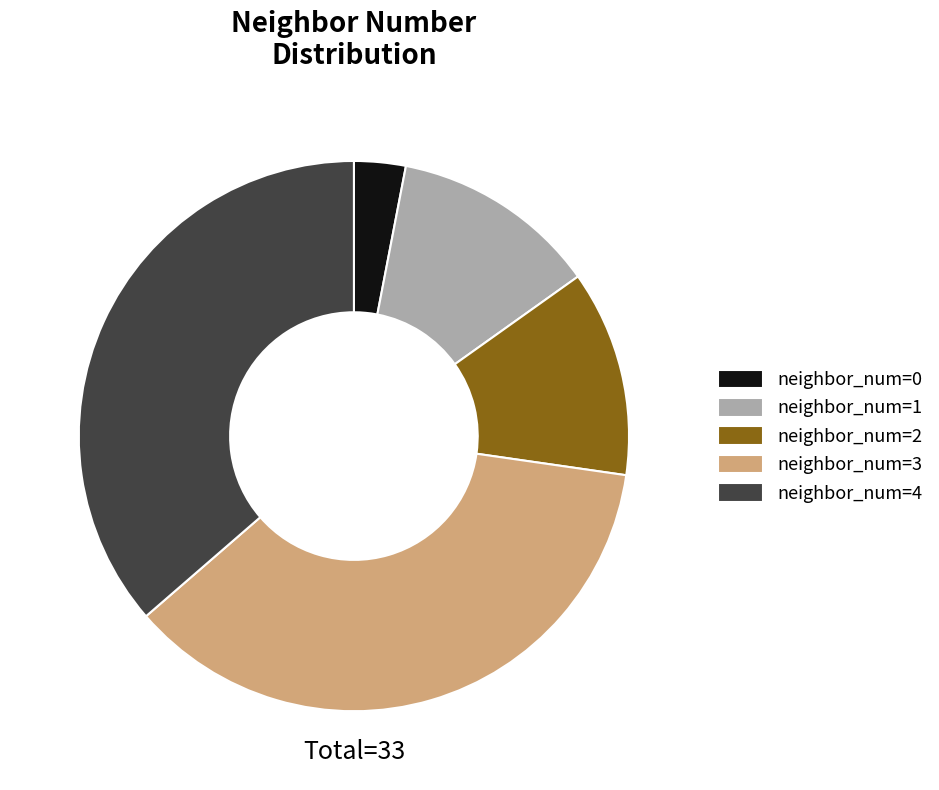

Is there a majority slice in this chart?

No